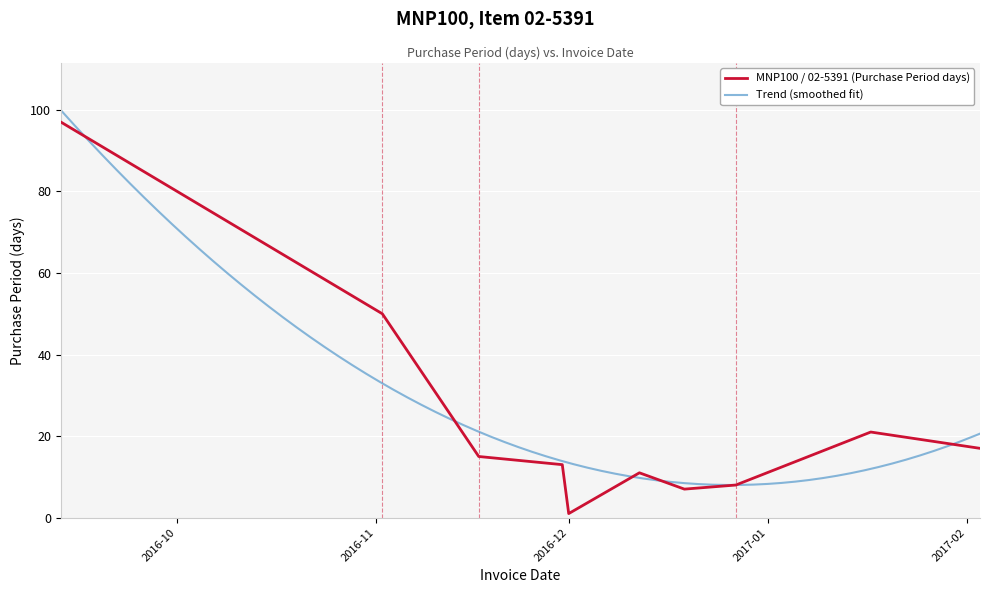

The value at 2016-12-12 is 15. True or false?

False